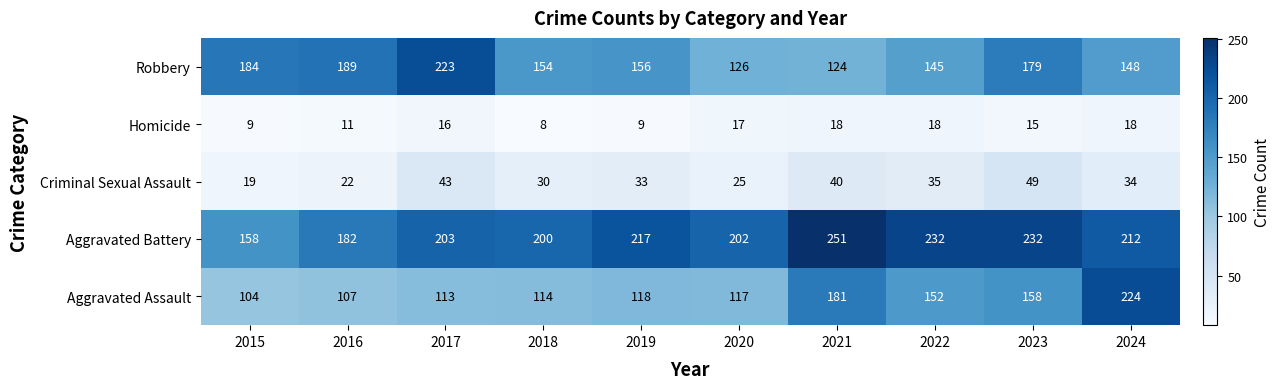

What is the total value across all series at 2021?

614